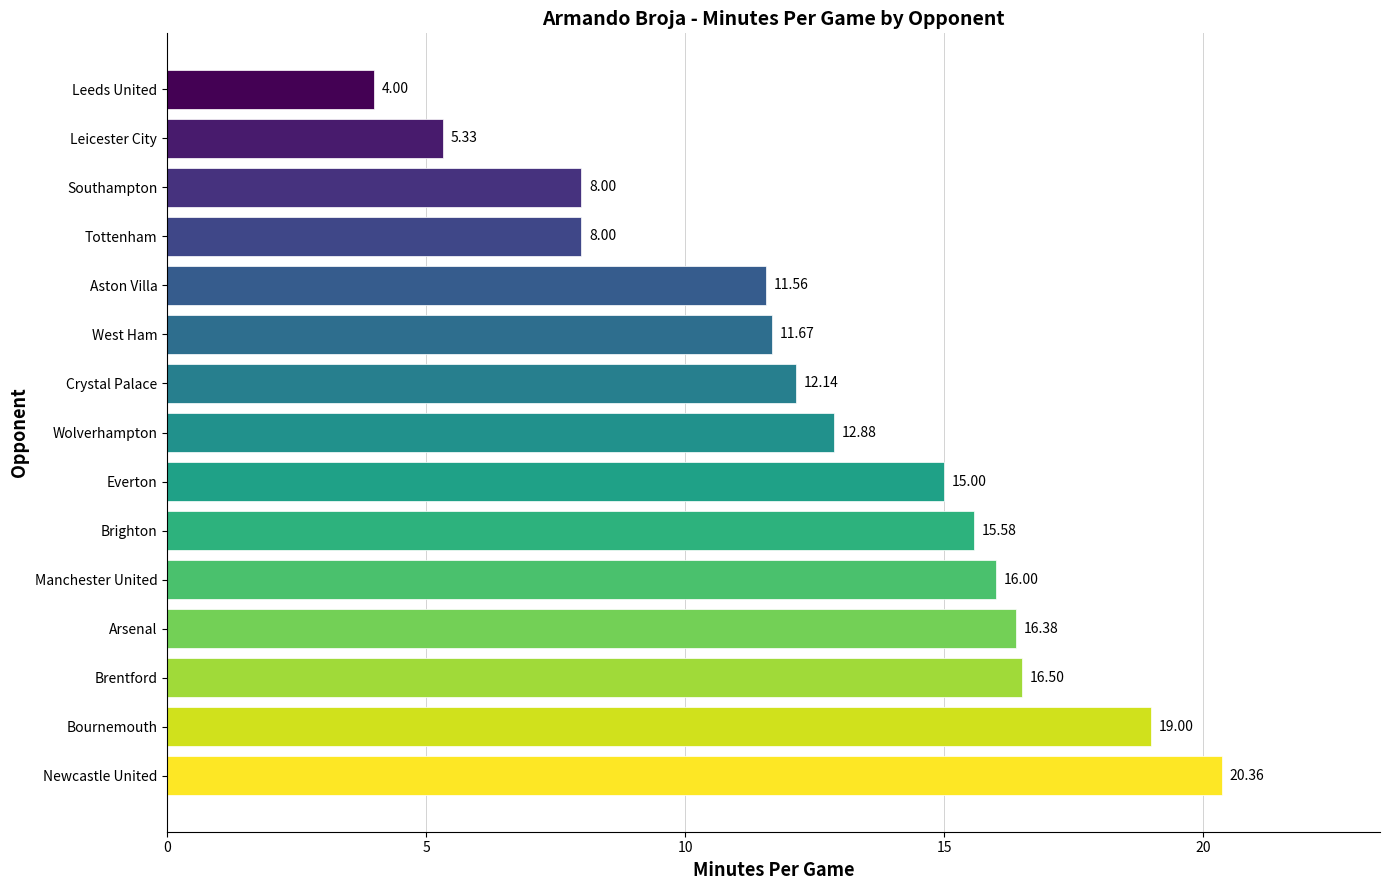

What is the average value?

12.8